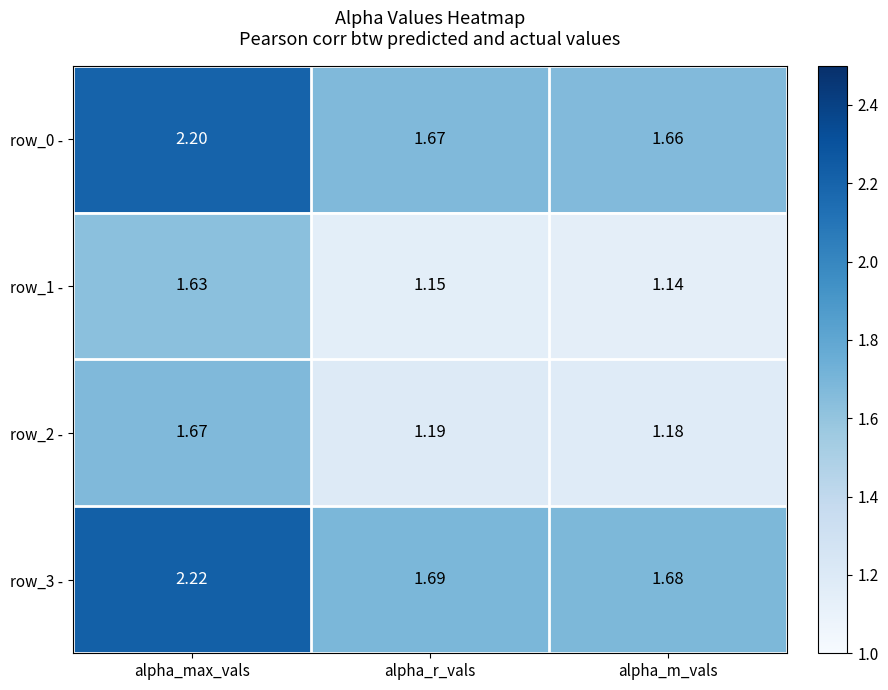

Is the value of row_3 - at alpha_r_vals greater than the value of row_2 - at alpha_r_vals?

Yes